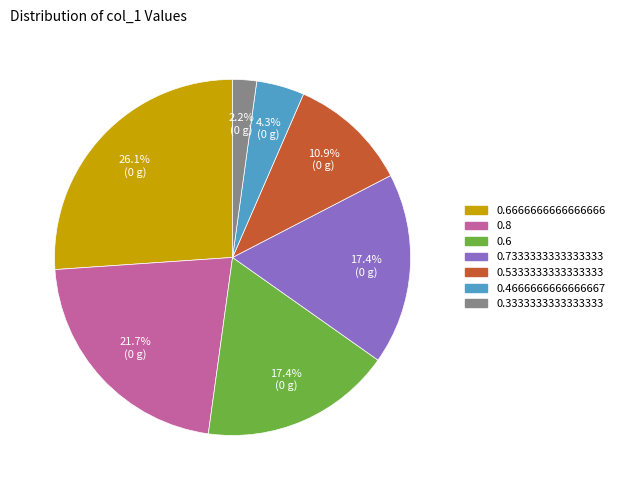

Does any single category account for the majority?

No